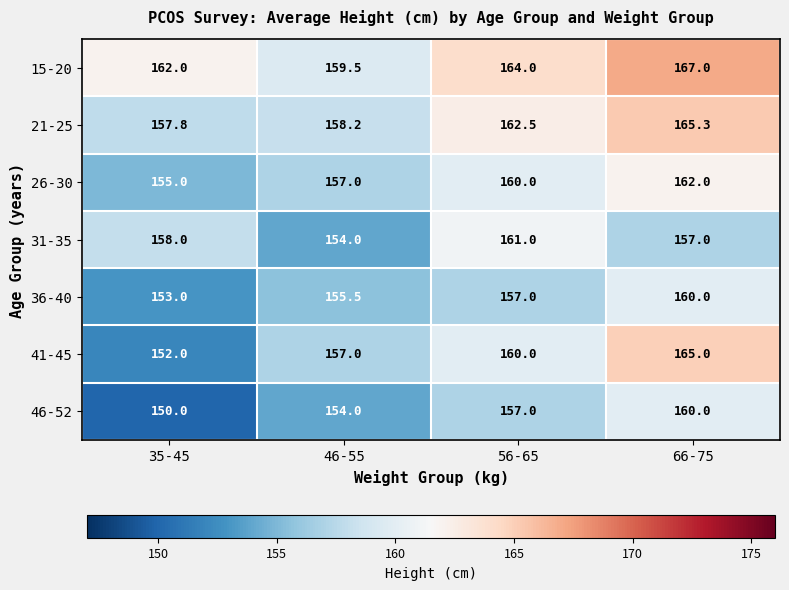

Which series has the largest range (max minus min)?

41-45